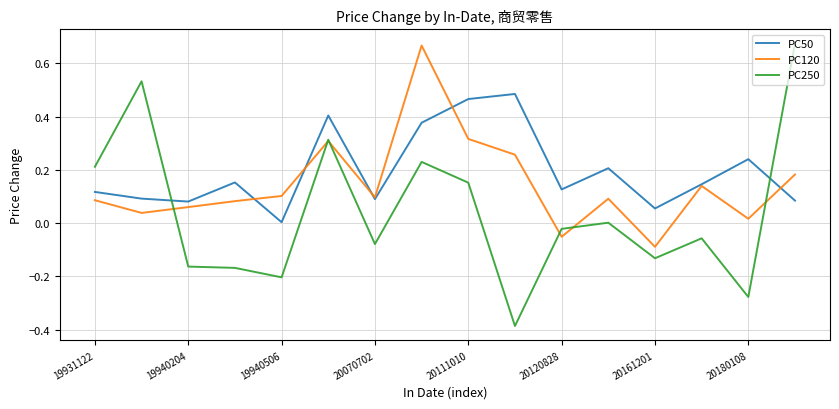

How many times do PC50 and PC250 cross each other?

2